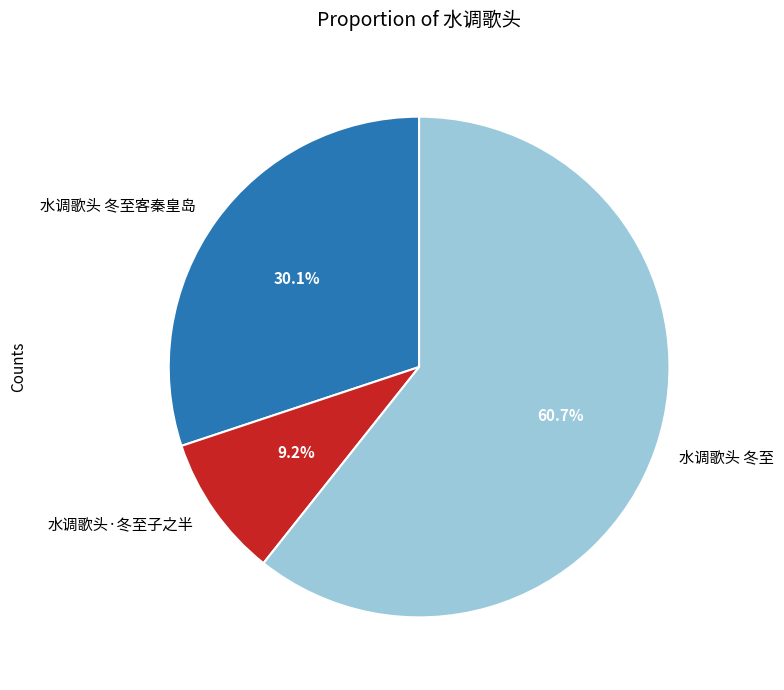

How many slices are in this pie chart?

3